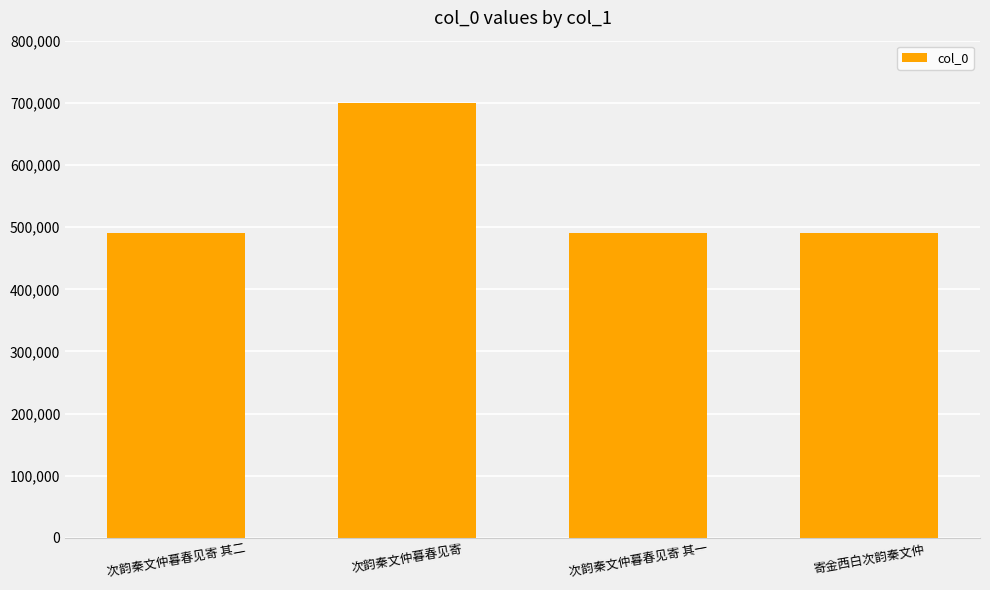

Does the chart contain any negative values?

No